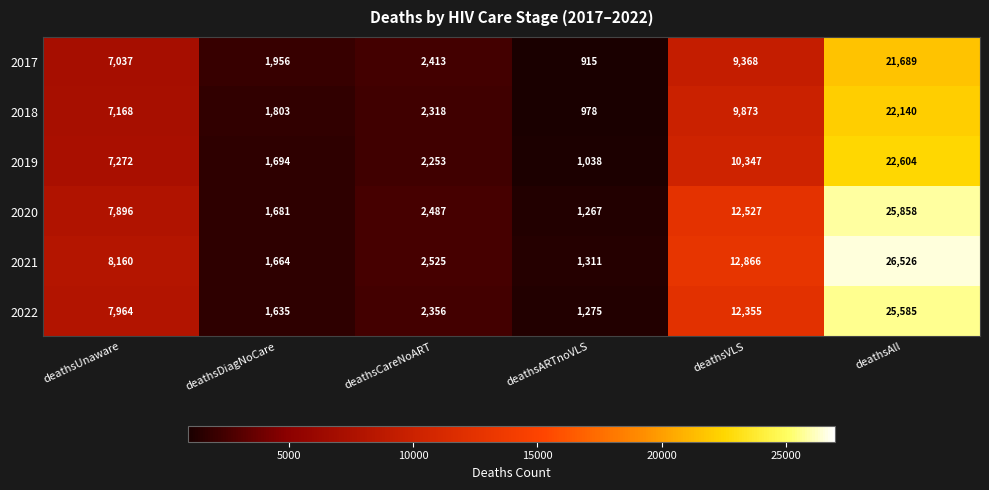

List the series in order of their peak value, lowest first.

2017, 2018, 2019, 2022, 2020, 2021